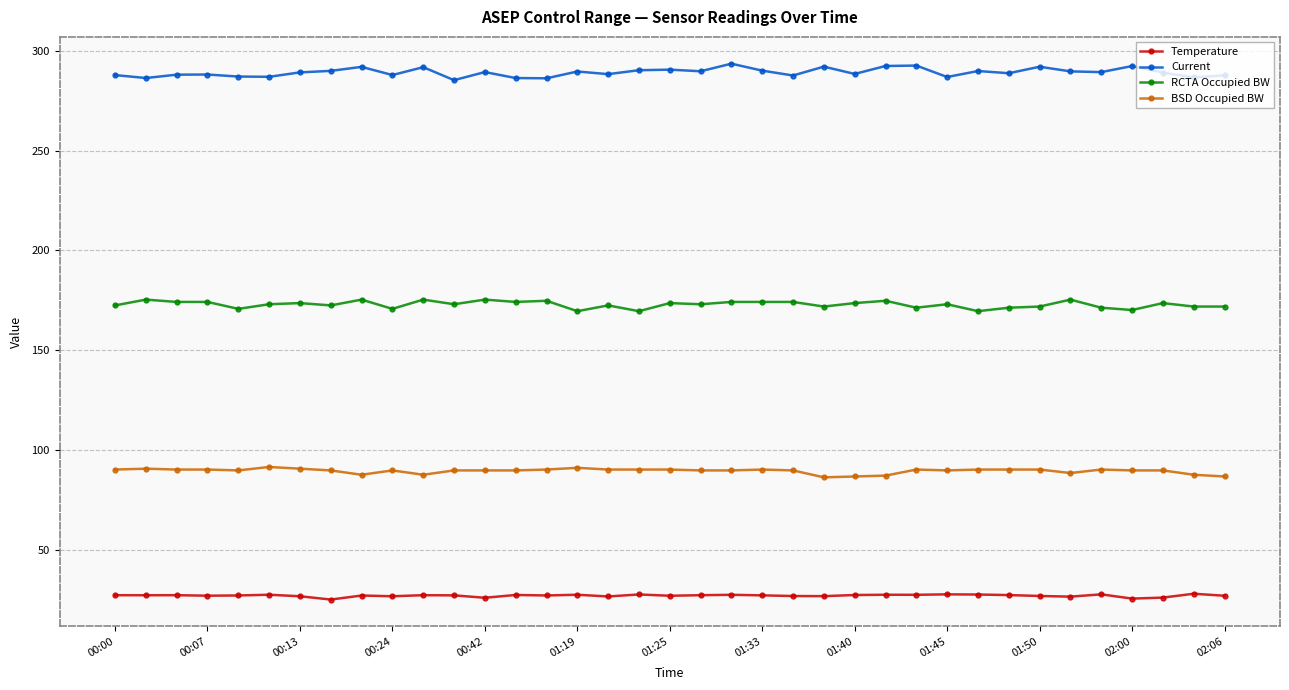

What is the lowest value of the Temperature series?

25.2